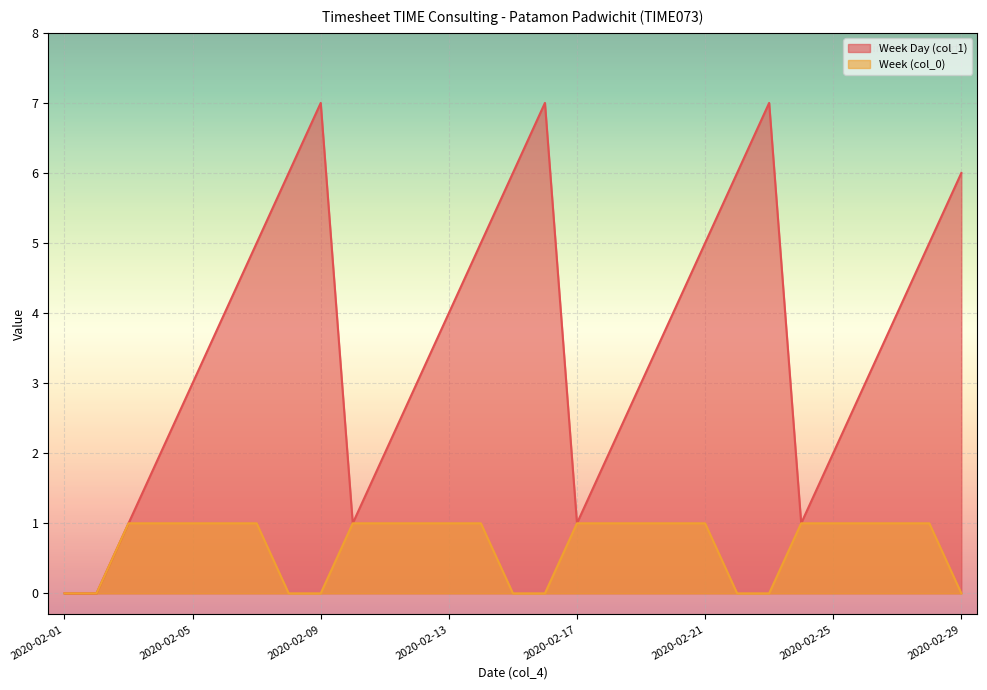

What value does the Week (col_0) series have at 2020-02-14?

1